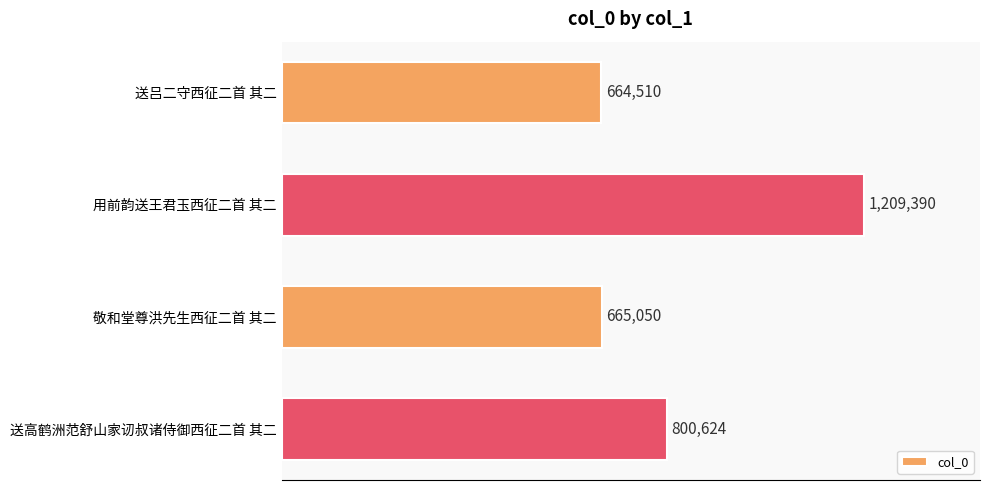

Which category has the highest value across all series?

用前韵送王君玉西征二首 其二